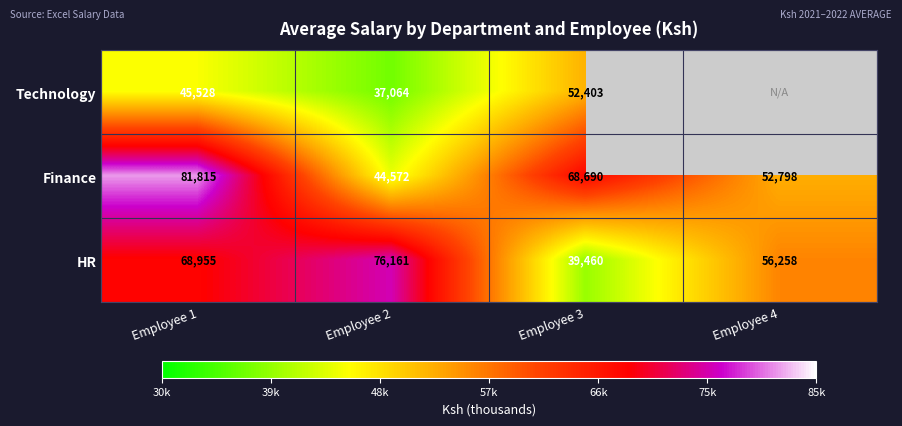

True or false: Finance has a value of 143624.3 at Employee 1.

False